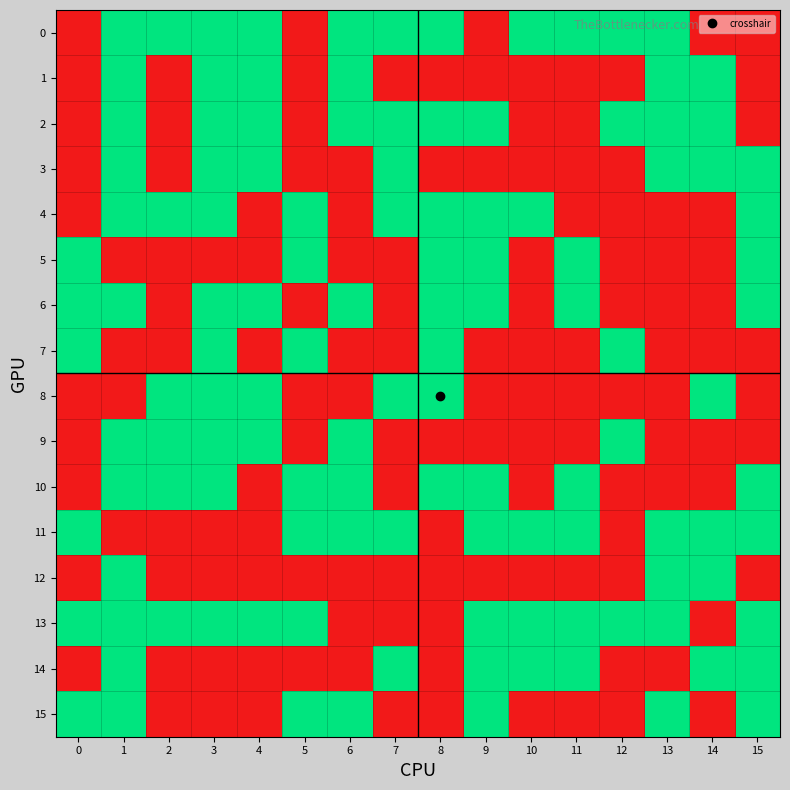

Reading right to left, list all the values displayed in this chart.

0: 15=0	14=0	13=1	12=1	11=1	10=1	9=0	8=1	7=1	6=1	5=0	4=1	3=1	2=1	1=1	0=0
1: 15=0	14=1	13=1	12=0	11=0	10=0	9=0	8=0	7=0	6=1	5=0	4=1	3=1	2=0	1=1	0=0
2: 15=0	14=1	13=1	12=1	11=0	10=0	9=1	8=1	7=1	6=1	5=0	4=1	3=1	2=0	1=1	0=0
3: 15=1	14=1	13=1	12=0	11=0	10=0	9=0	8=0	7=1	6=0	5=0	4=1	3=1	2=0	1=1	0=0
4: 15=1	14=0	13=0	12=0	11=0	10=1	9=1	8=1	7=1	6=0	5=1	4=0	3=1	2=1	1=1	0=0
5: 15=1	14=0	13=0	12=0	11=1	10=0	9=1	8=1	7=0	6=0	5=1	4=0	3=0	2=0	1=0	0=1
6: 15=1	14=0	13=0	12=0	11=1	10=0	9=1	8=1	7=0	6=1	5=0	4=1	3=1	2=0	1=1	0=1
7: 15=0	14=0	13=0	12=1	11=0	10=0	9=0	8=1	7=0	6=0	5=1	4=0	3=1	2=0	1=0	0=1
8: 15=0	14=1	13=0	12=0	11=0	10=0	9=0	8=1	7=1	6=0	5=0	4=1	3=1	2=1	1=0	0=0
9: 15=0	14=0	13=0	12=1	11=0	10=0	9=0	8=0	7=0	6=1	5=0	4=1	3=1	2=1	1=1	0=0
10: 15=1	14=0	13=0	12=0	11=1	10=0	9=1	8=1	7=0	6=1	5=1	4=0	3=1	2=1	1=1	0=0
11: 15=1	14=1	13=1	12=0	11=1	10=1	9=1	8=0	7=1	6=1	5=1	4=0	3=0	2=0	1=0	0=1
12: 15=0	14=1	13=1	12=0	11=0	10=0	9=0	8=0	7=0	6=0	5=0	4=0	3=0	2=0	1=1	0=0
13: 15=1	14=0	13=1	12=1	11=1	10=1	9=1	8=0	7=0	6=0	5=1	4=1	3=1	2=1	1=1	0=1
14: 15=1	14=1	13=0	12=0	11=1	10=1	9=1	8=0	7=1	6=0	5=0	4=0	3=0	2=0	1=1	0=0
15: 15=1	14=0	13=1	12=0	11=0	10=0	9=1	8=0	7=0	6=1	5=1	4=0	3=0	2=0	1=1	0=1